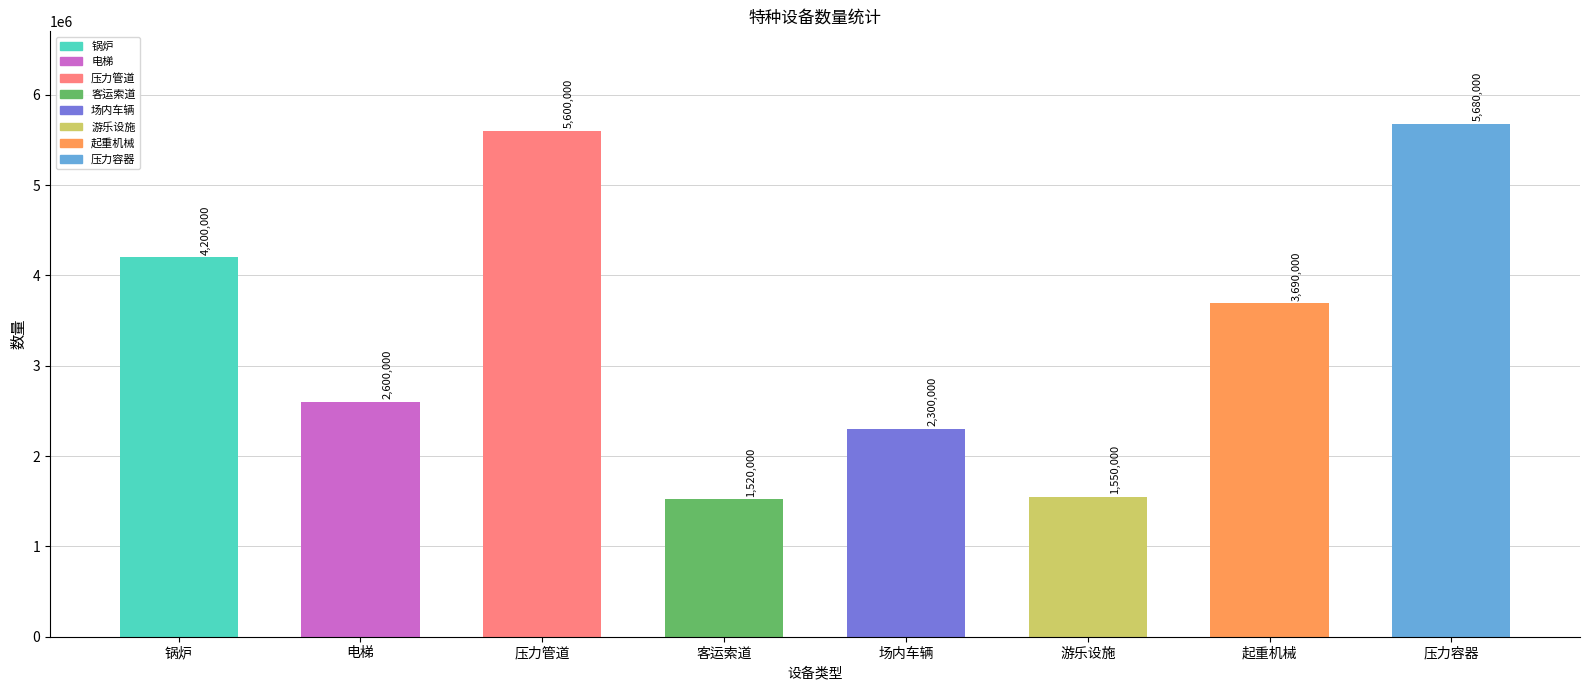

What is the change in value from 电梯 to 压力管道?

+3000000